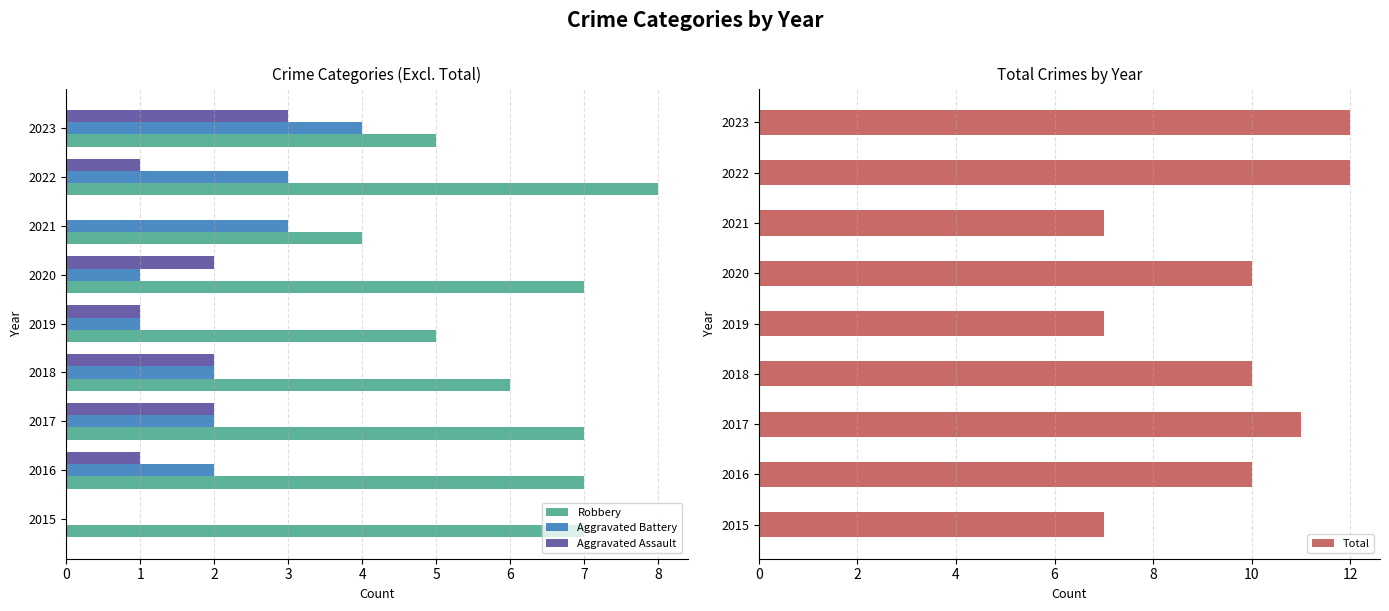

What is the highest value of the Aggravated Battery series?

4